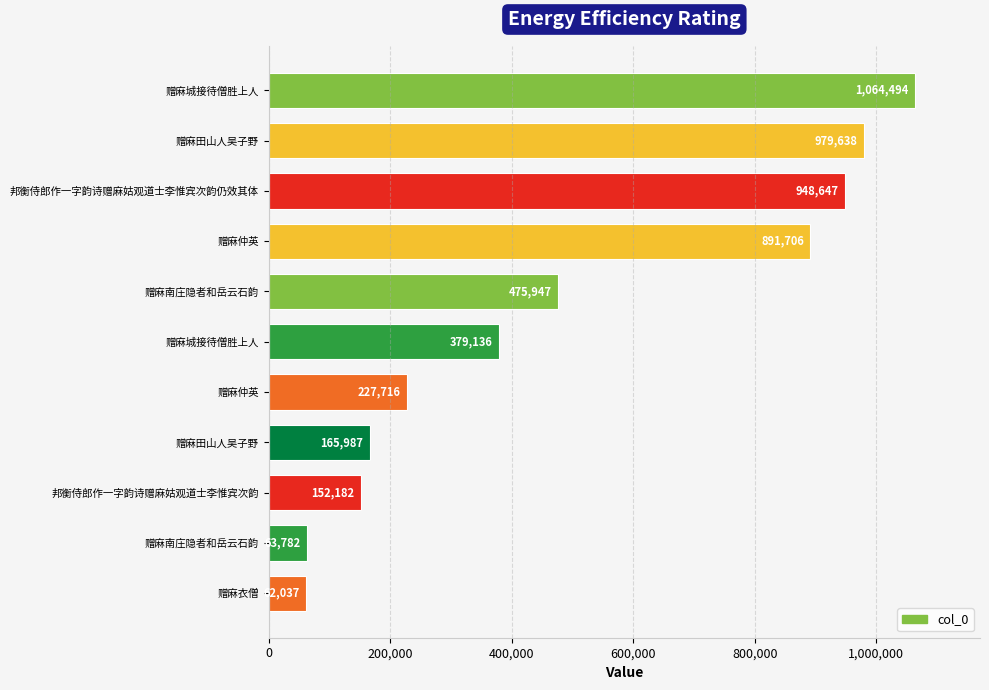

How many values are below 379136?

5